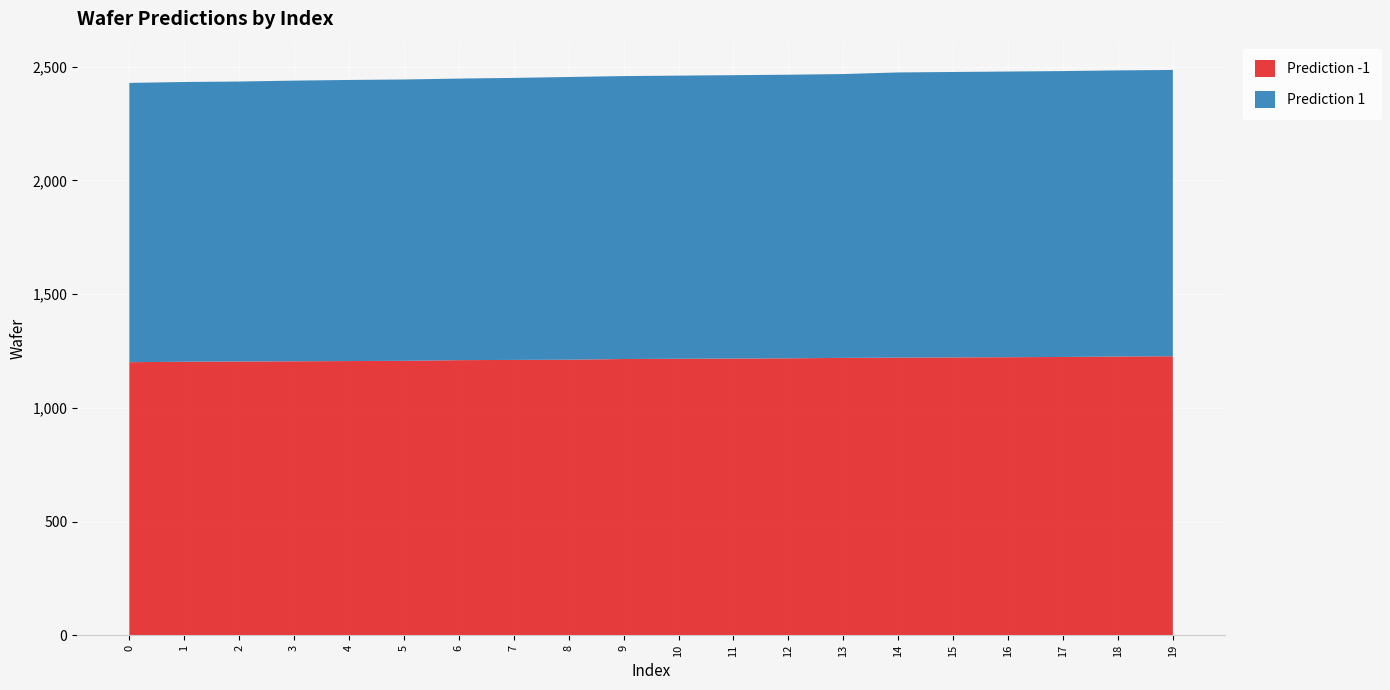

Reading left to right, transcribe all the data shown in this chart.

Prediction -1: 1201	1203	1204	1205	1206	1207	1210	1211	1212	1215	1216	1217	1218	1220	1221	1222	1223	1224	1226	1227
Prediction 1: 1228	1230	1231	1234	1236	1237	1238	1240	1243	1244	1245	1246	1247	1248	1254	1255	1256	1257	1258	1259